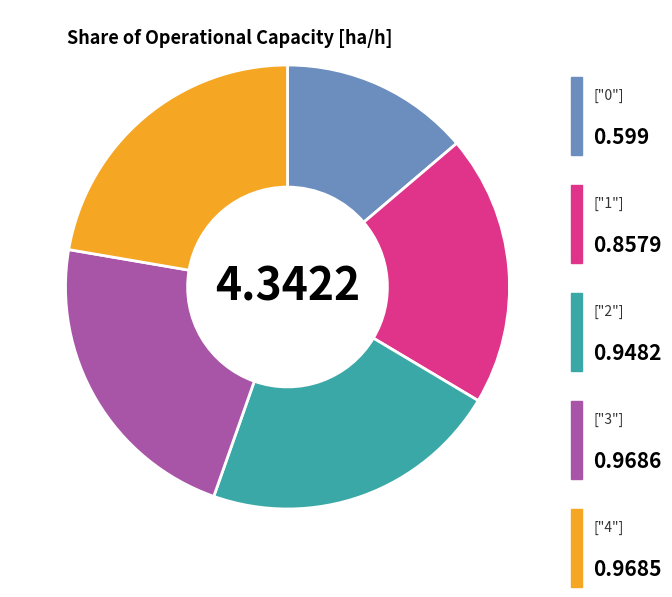

How many slices are in this pie chart?

5